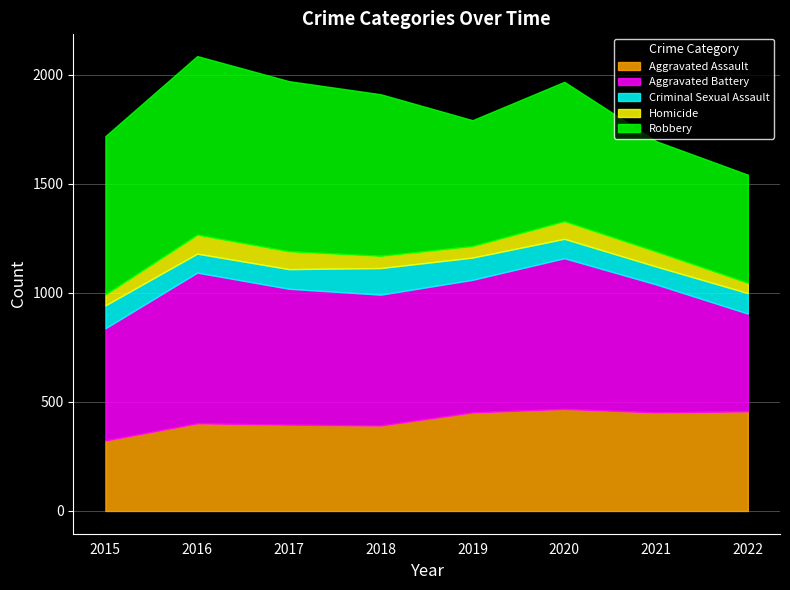

True or false: Criminal Sexual Assault has a value of 20 at 2021.

False